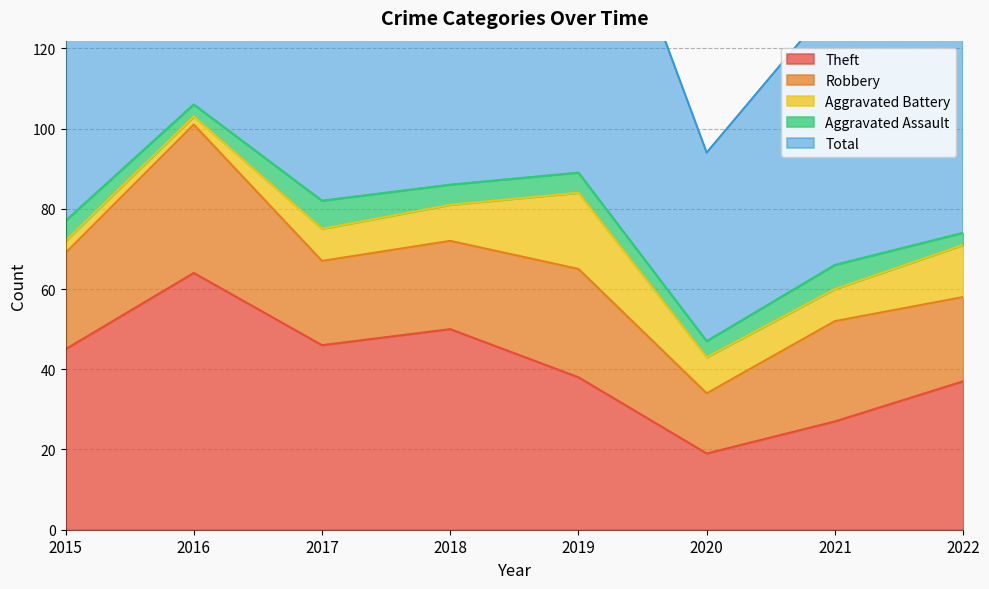

Where is Aggravated Battery nearest to the value 10?

2018